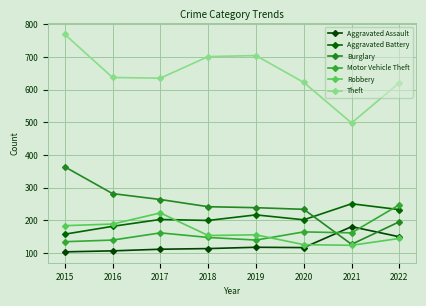

At which category is the sum across all series the highest?

2015